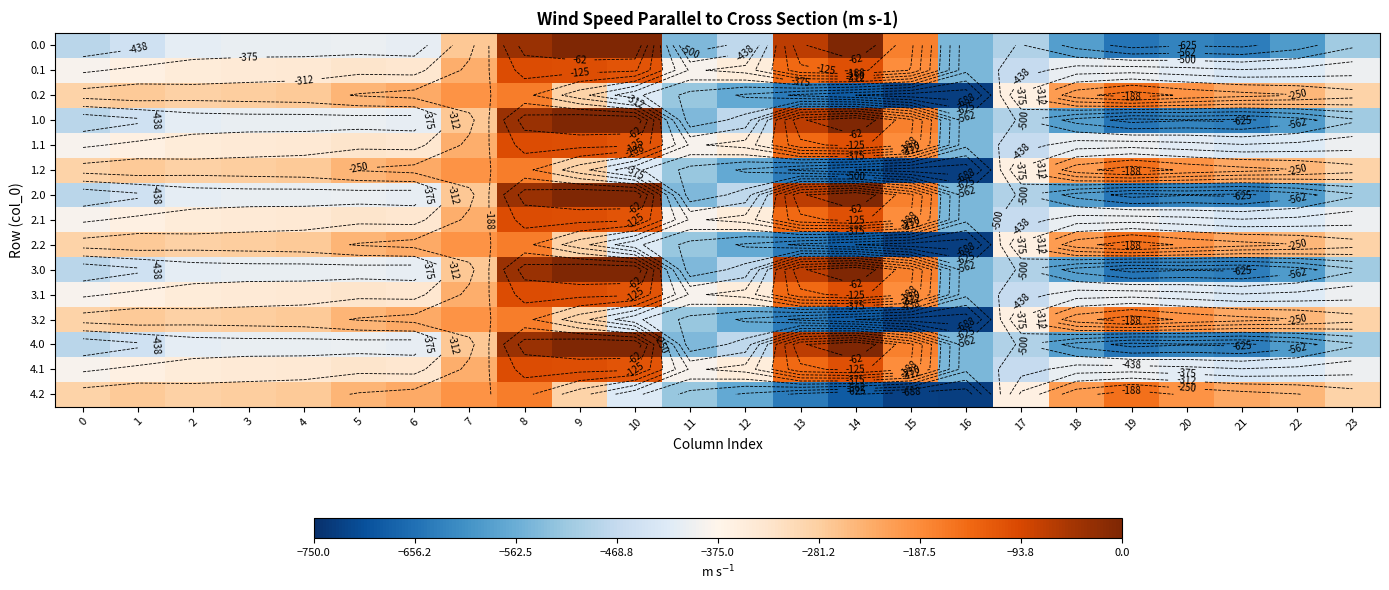

Is it true that 4.0 equals -667.6 at 1?

False